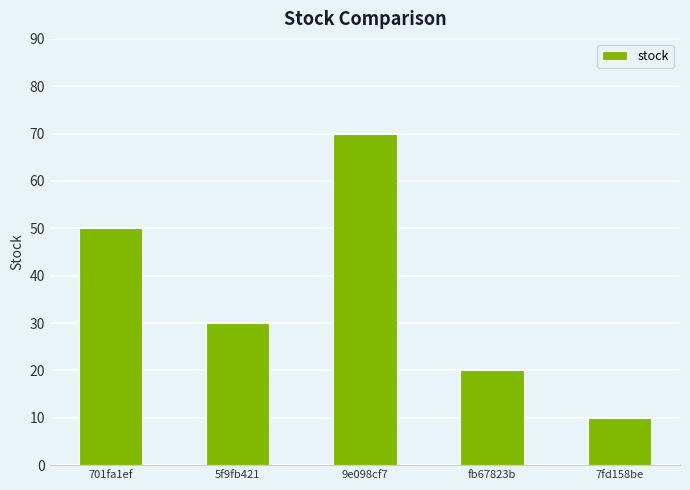

Which category has the lowest value across all series?

7fd158be